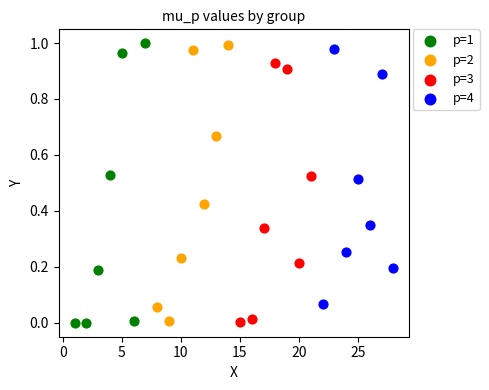

Which series has the widest spread of Y values?

p=1